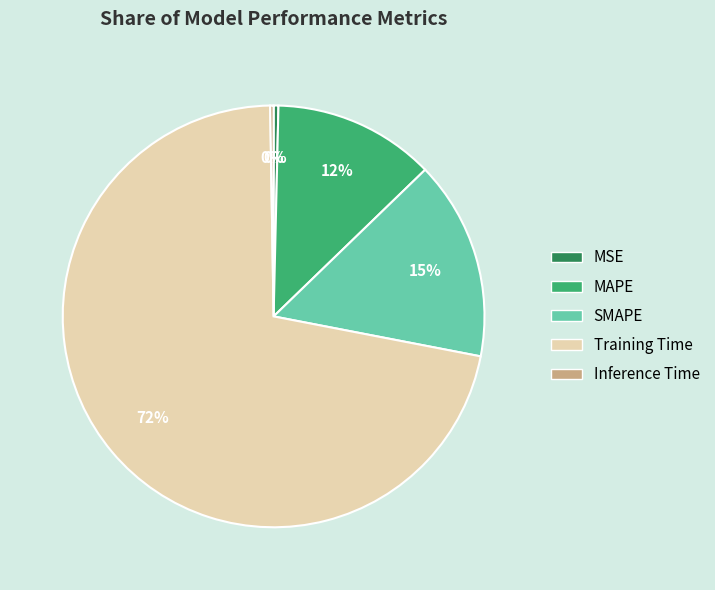

To the nearest percent, what is the average slice percentage?

20%